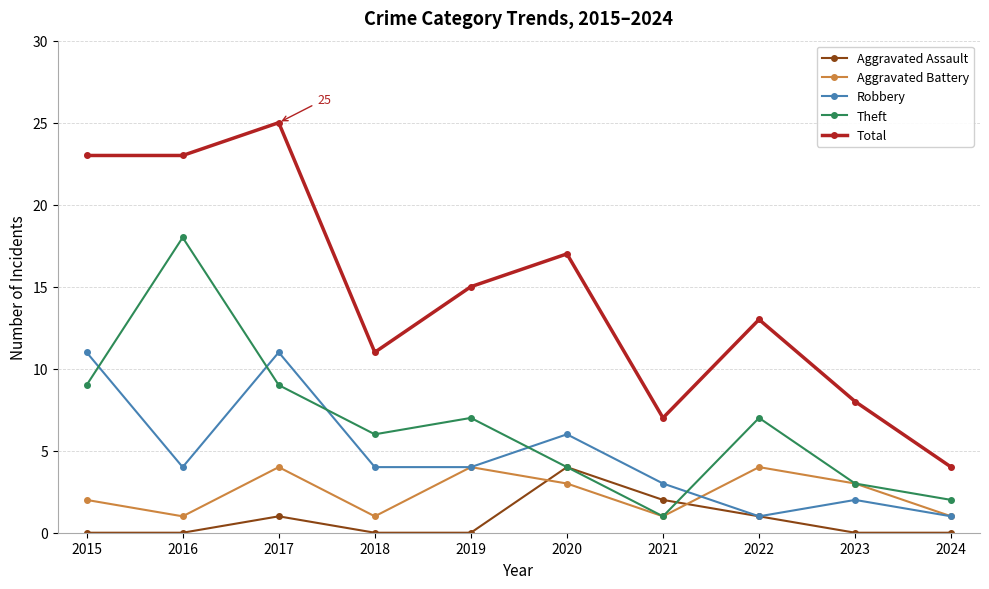

Where is Aggravated Battery nearest to the value 2?

2015